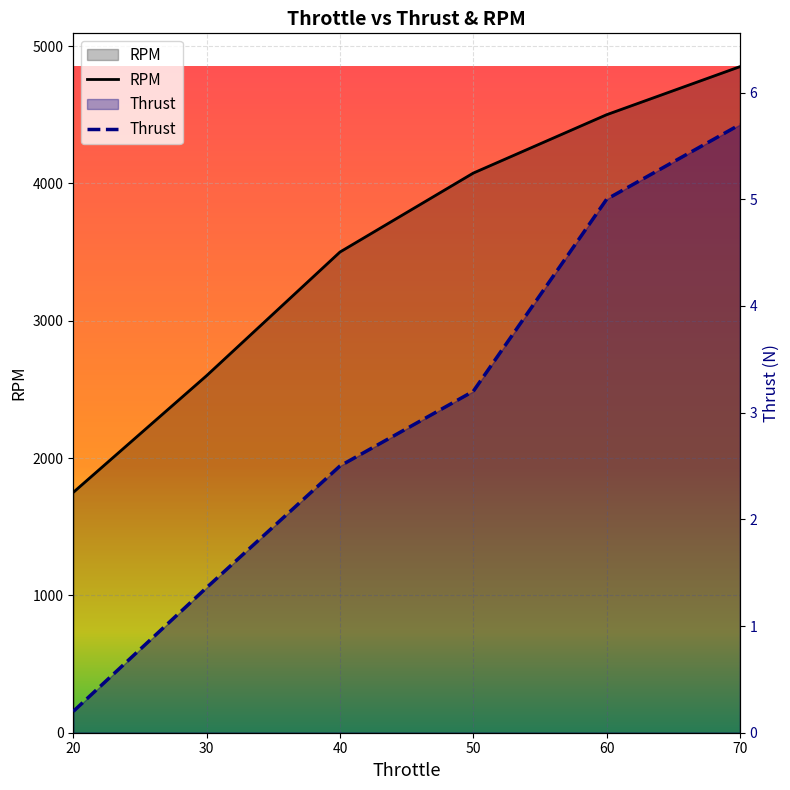

Is it true that RPM equals 4500.0 at 60?

True